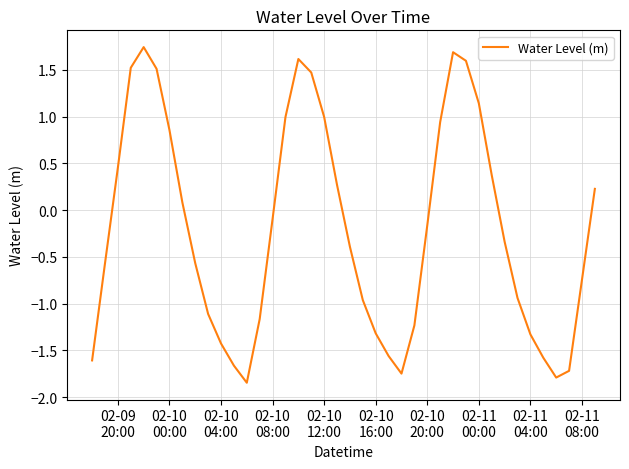

What is the difference between the maximum and minimum values?

3.6